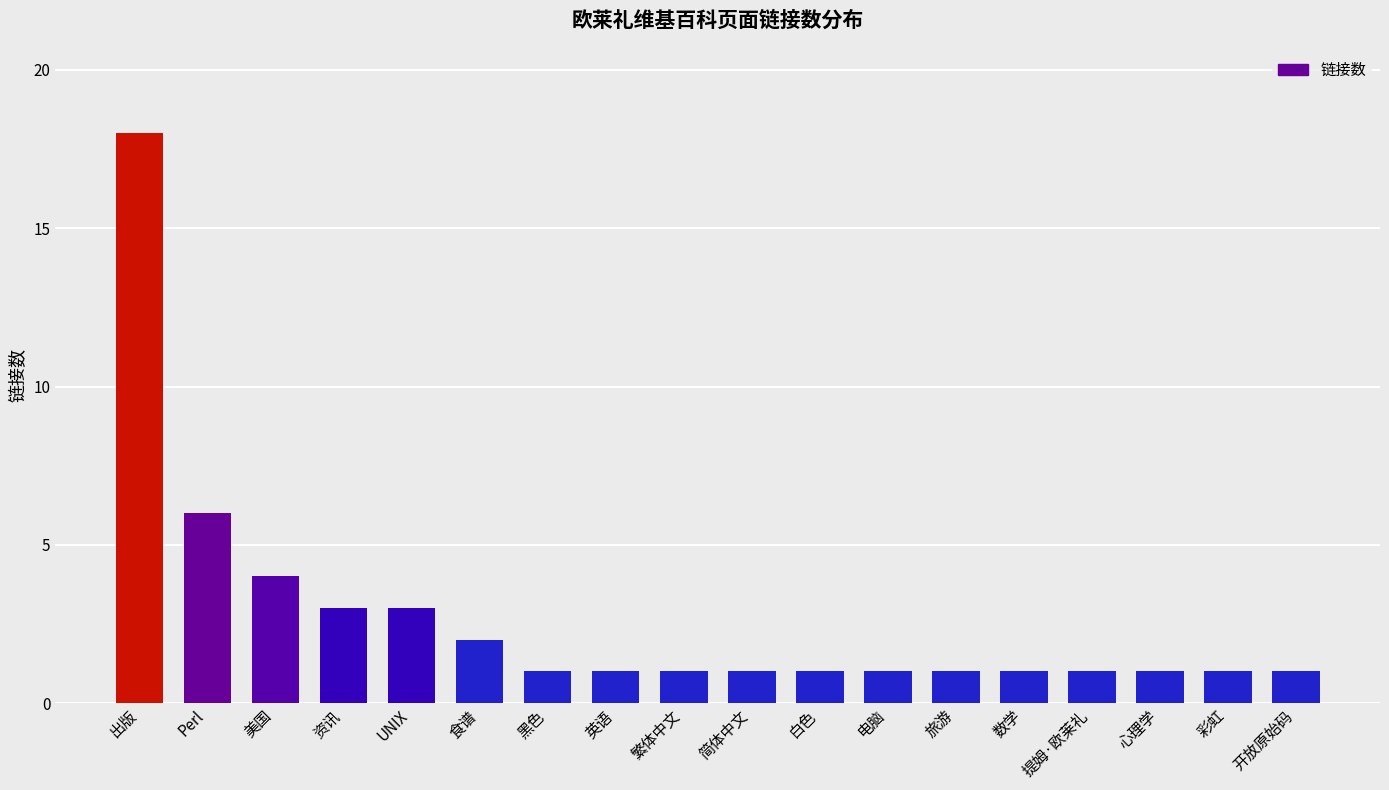

What is the smallest value displayed?

1